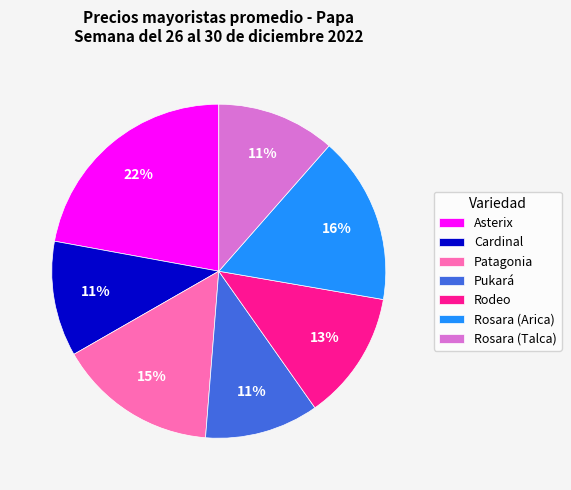

To the nearest percent, what is the average slice percentage?

14%